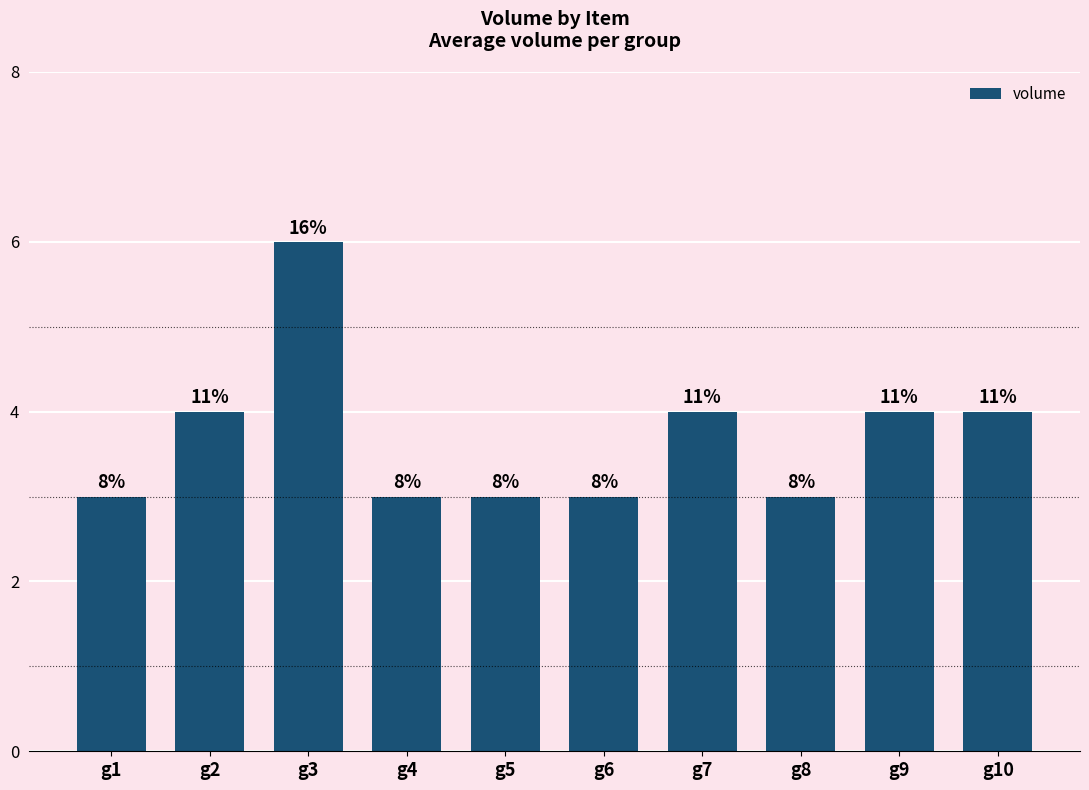

True or false: the data shows 4 at g9.

True